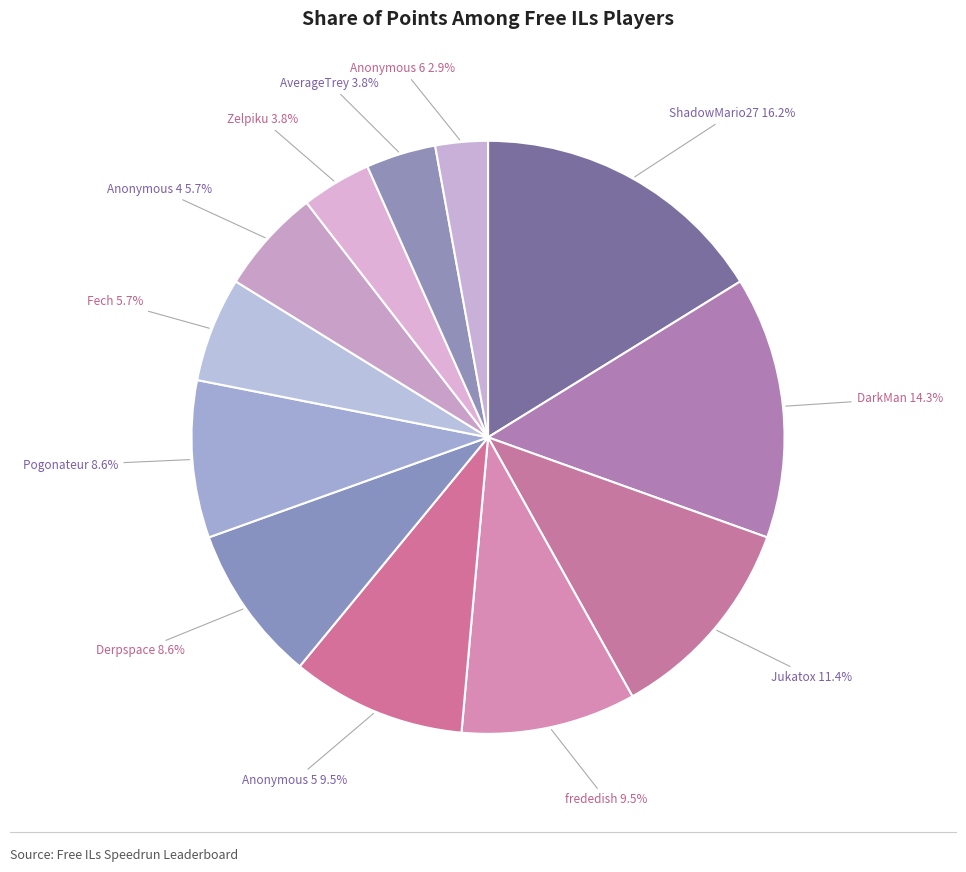

Count the number of slices in the pie.

12